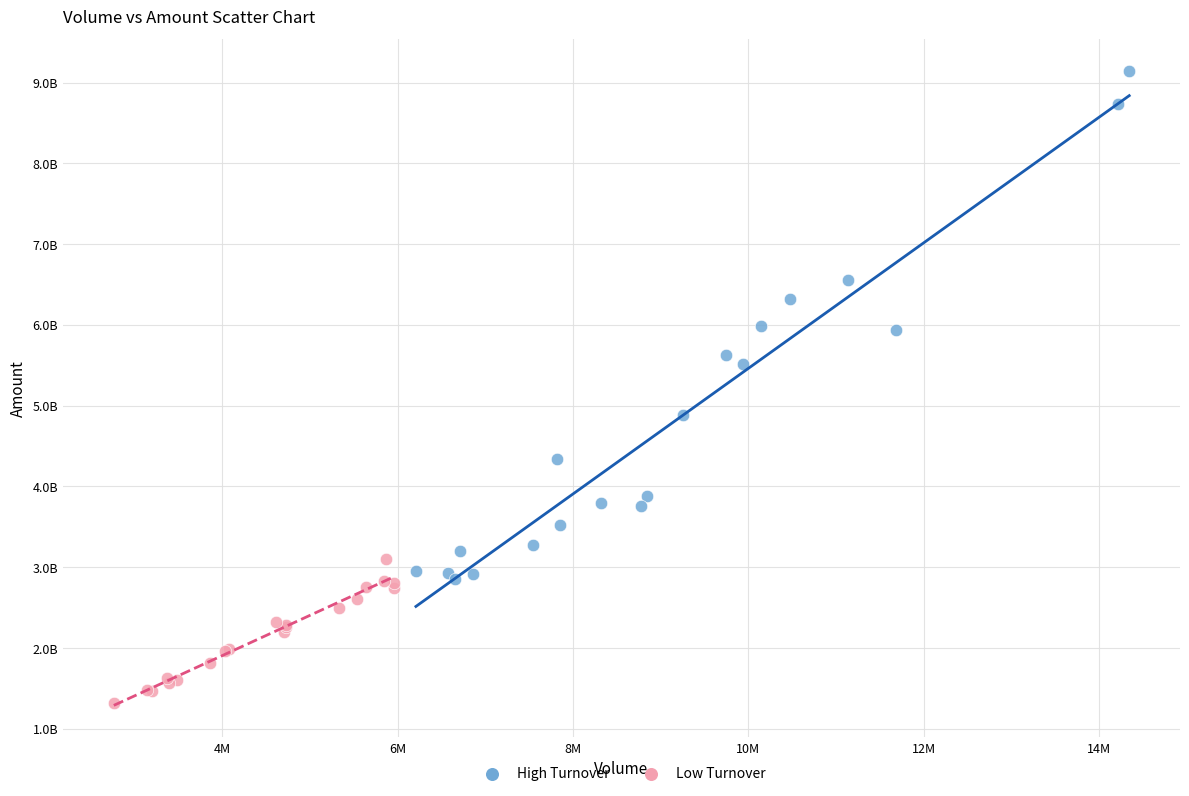

Which series contains the highest Y value?

High Turnover